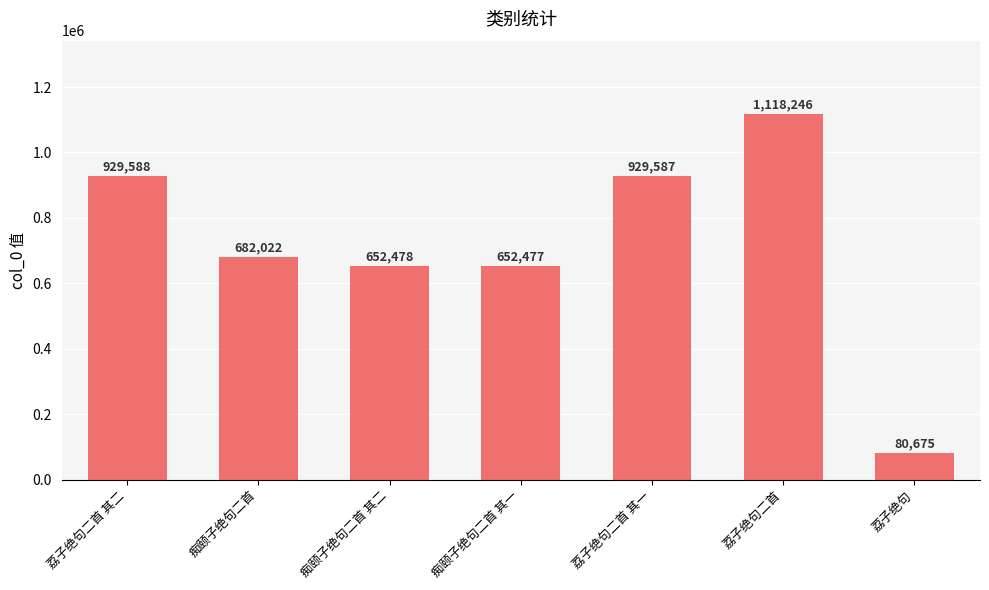

What is the sum of all values?

5045073